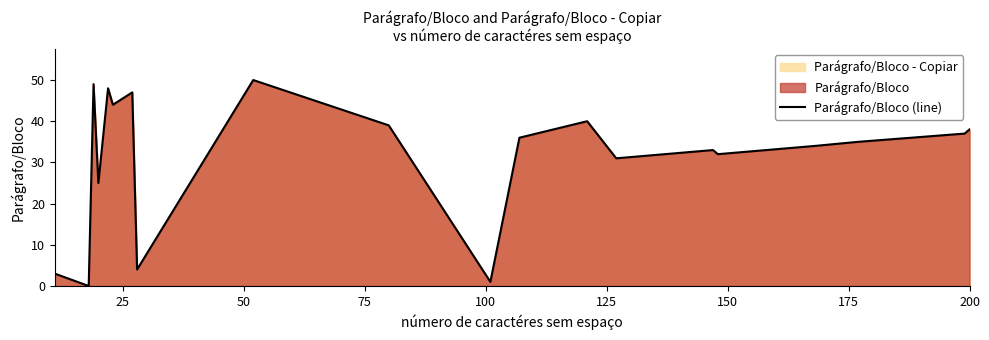

What is the greatest value displayed?

50